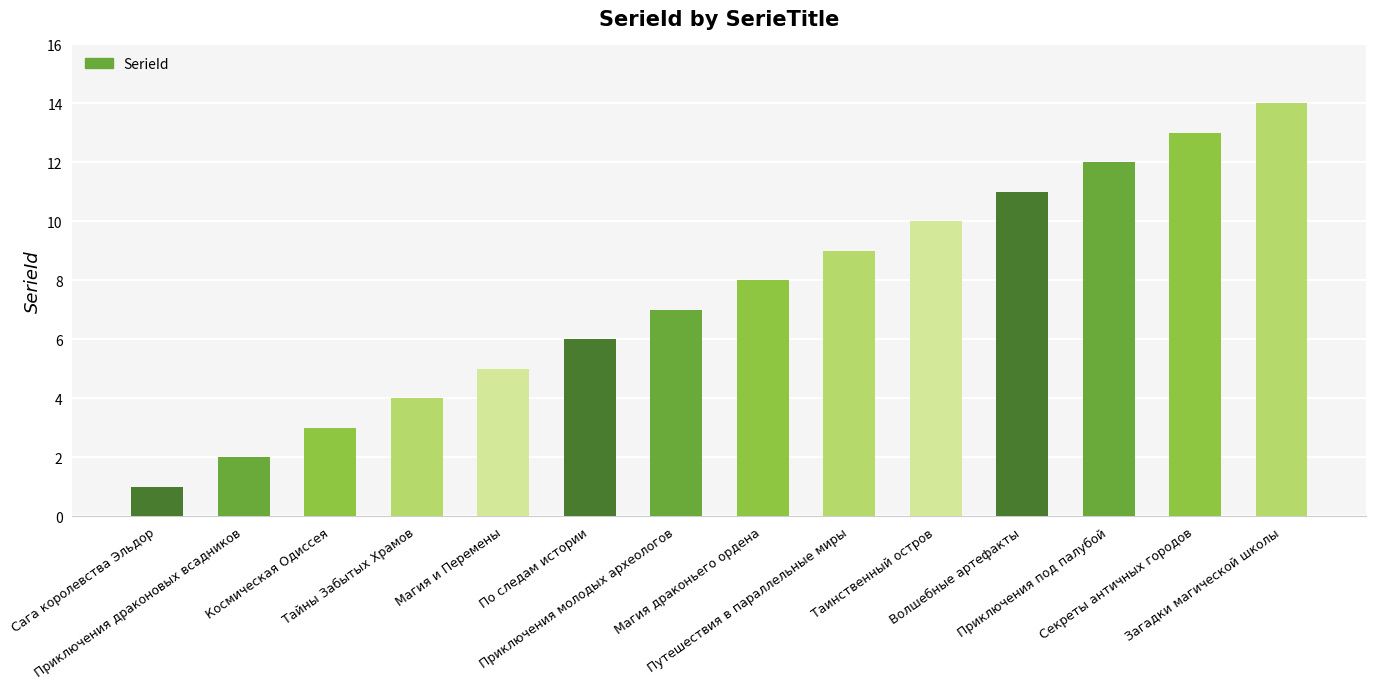

List the labels in order of value, largest first.

Загадки магической школы, Секреты античных городов, Приключения под палубой, Волшебные артефакты, Таинственный остров, Путешествия в параллельные миры, Магия драконьего ордена, Приключения молодых археологов, По следам истории, Магия и Перемены, Тайны Забытых Храмов, Космическая Одиссея, Приключения драконовых всадников, Сага королевства Эльдор